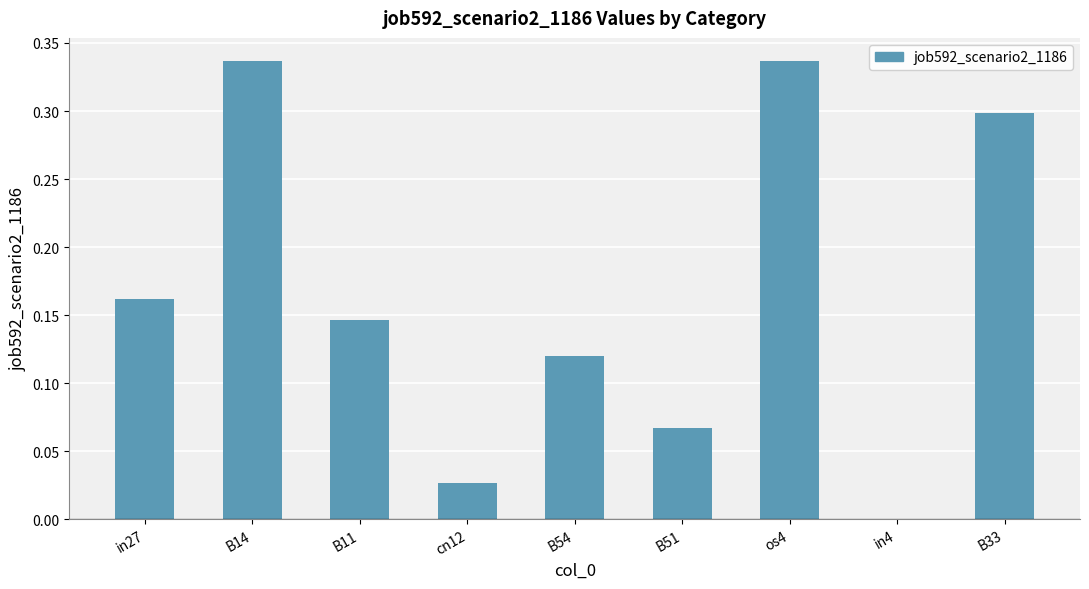

What is the change in value from B11 to os4?

+0.2